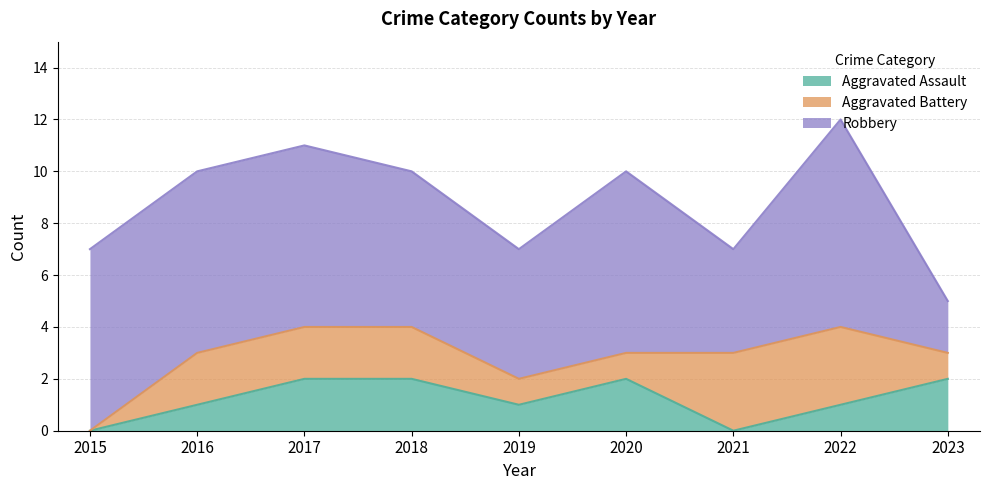

Which category has the lowest value in the Aggravated Battery series?

2015